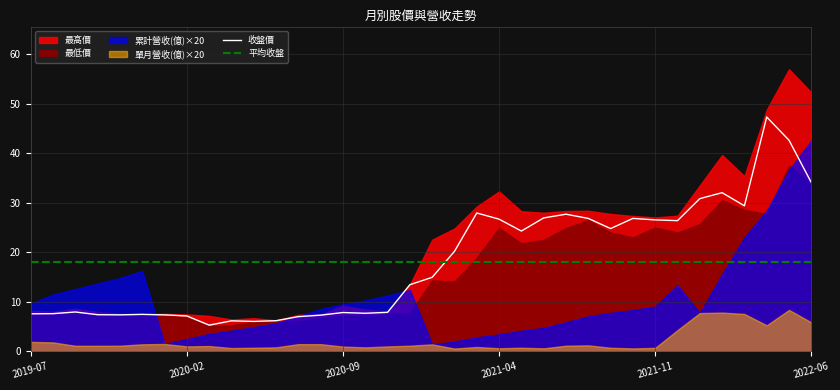

What is the maximum value for 收盤價?

47.4